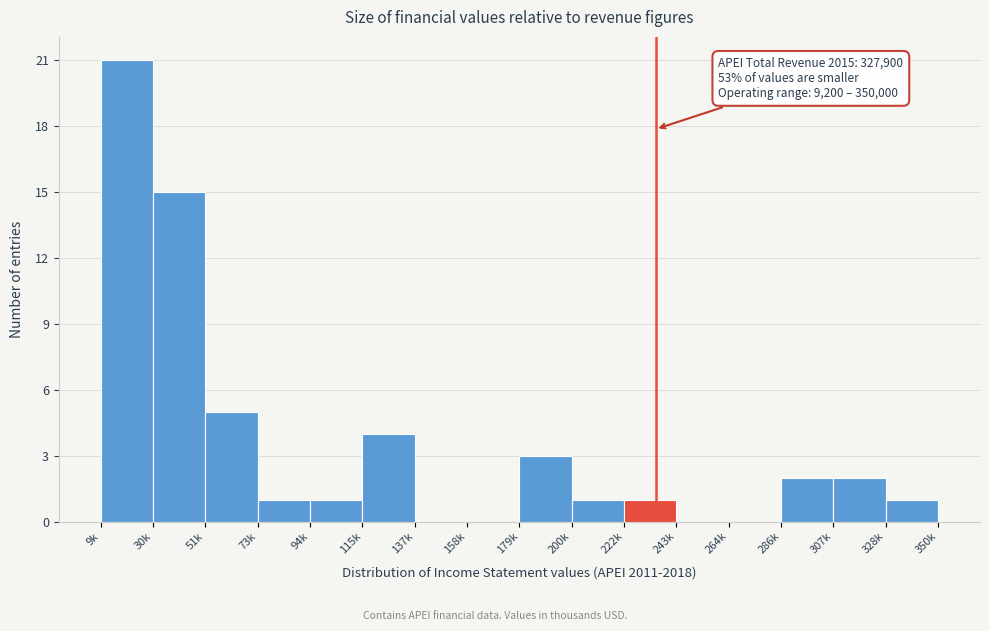

Reading left to right, extract all data points from this chart.

9k=21	30k=15	51k=5	73k=1	94k=1	115k=4	137k=0	158k=0	179k=3	200k=1	222k=1	243k=0	264k=0	286k=2	307k=2	328k=1